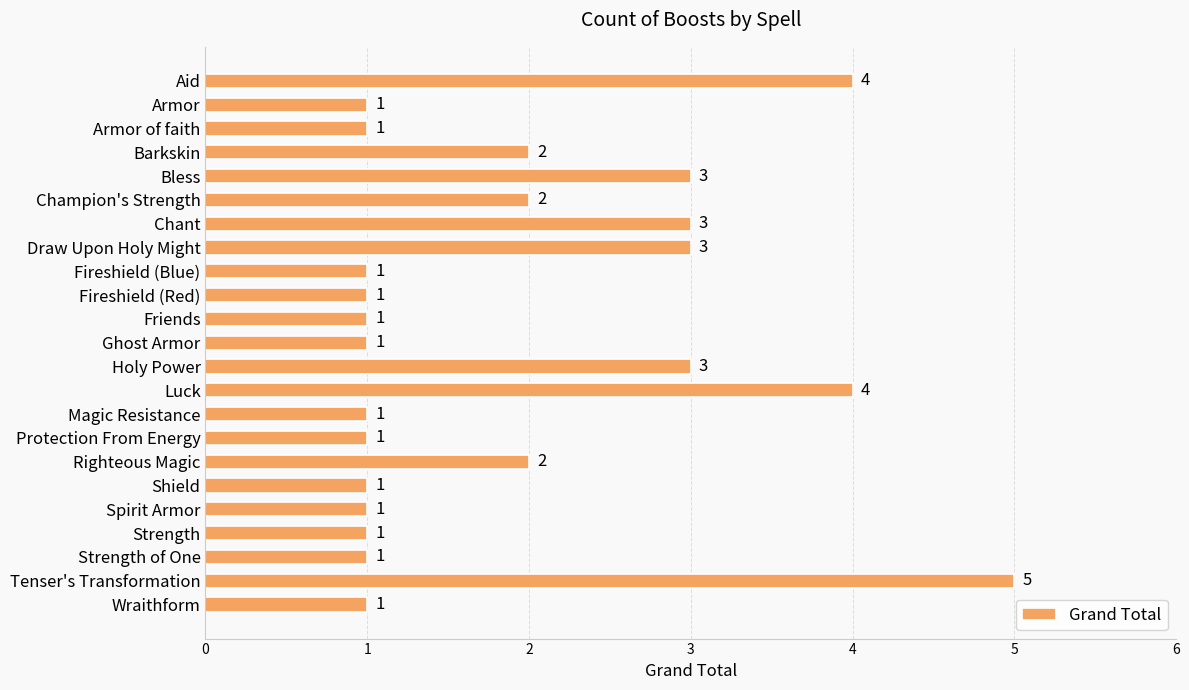

What is the value of the 22nd bar from the top?

5